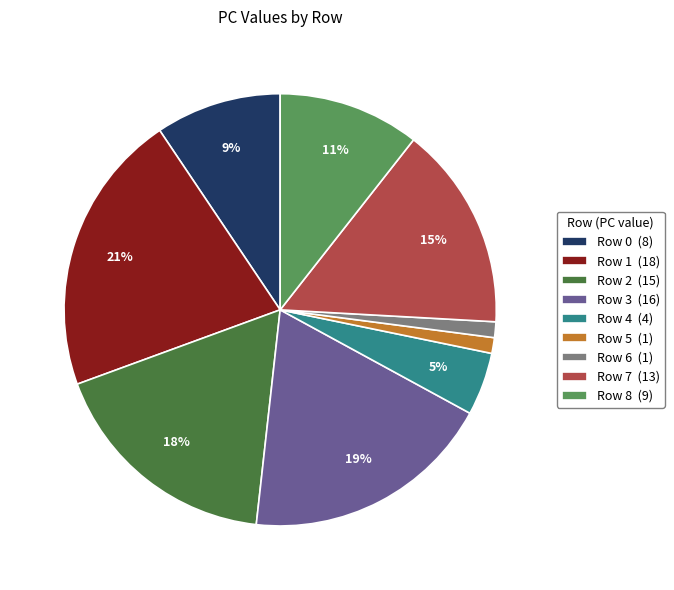

Approximately how many times larger is the value at Row 0 (8) compared to Row 3 (16)?

0.5